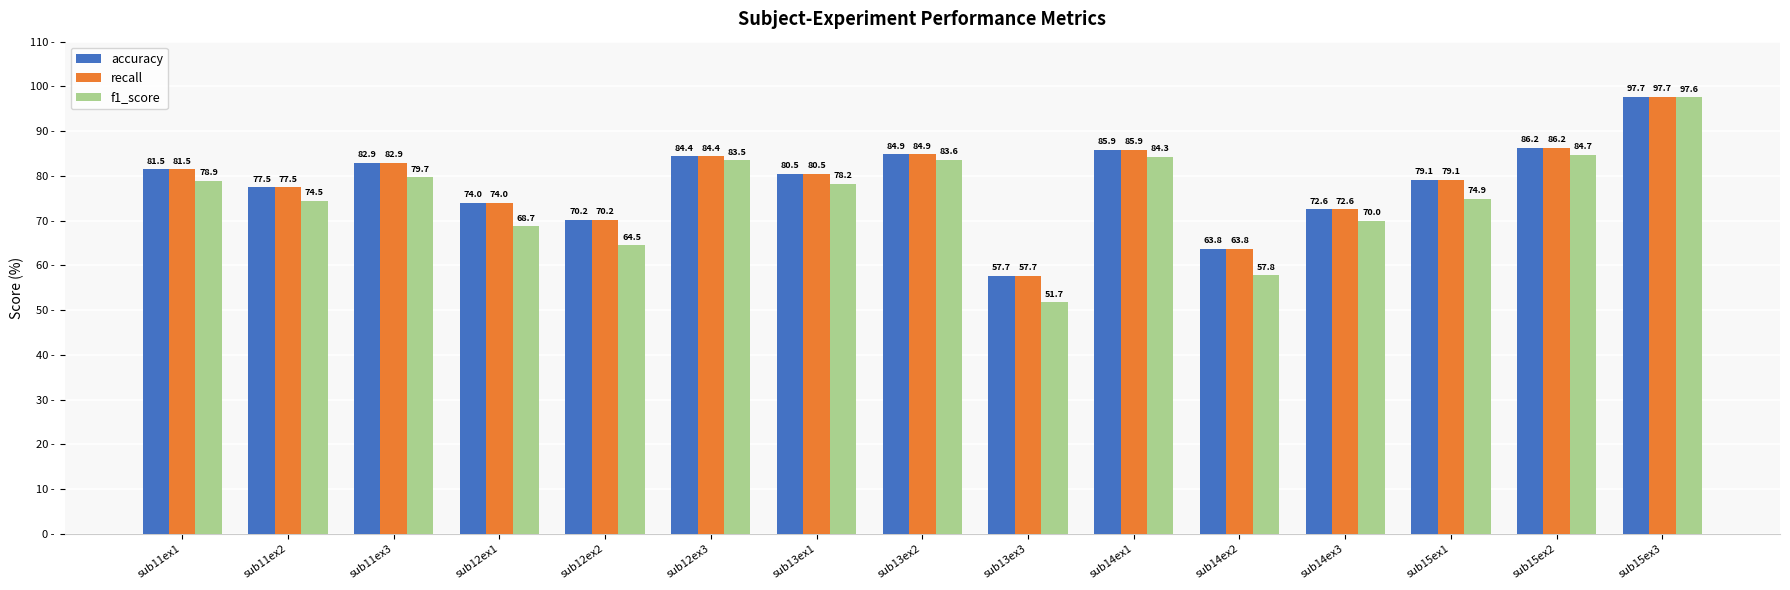

What position from the right is sub13ex1?

9